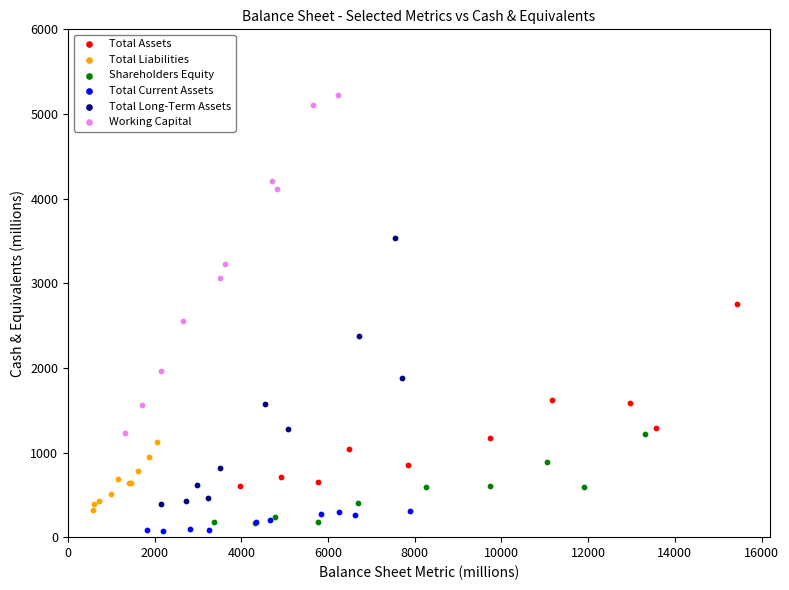

Which series has the widest spread of Y values?

Working Capital